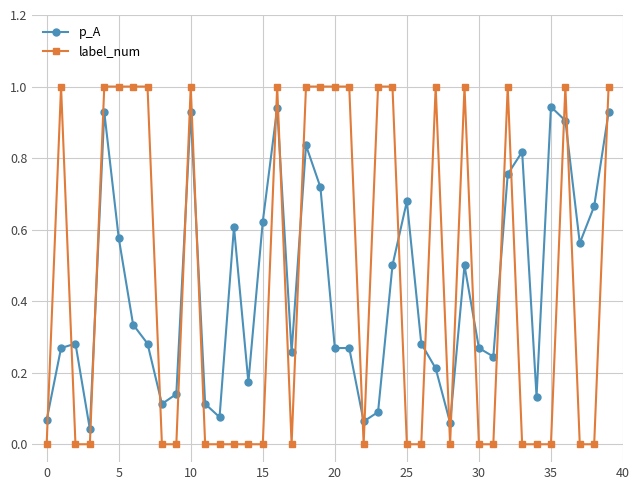

Which series has the largest range (max minus min)?

label_num